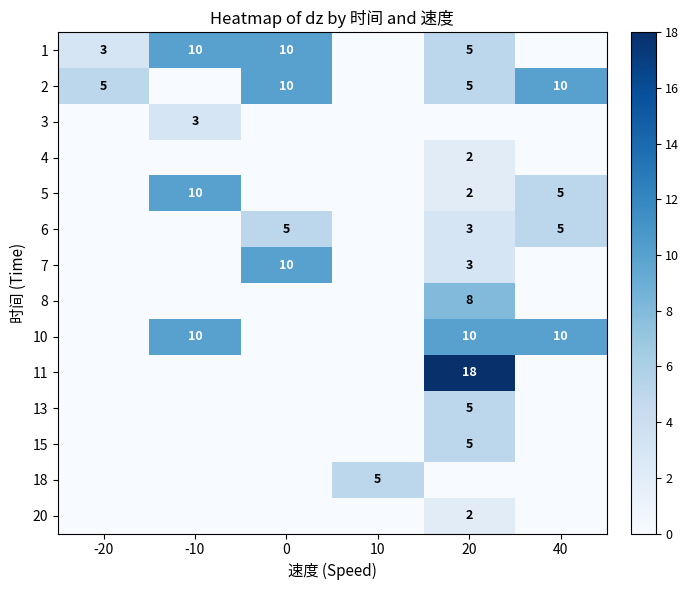

Which has a higher value, -10 or 40?

-10